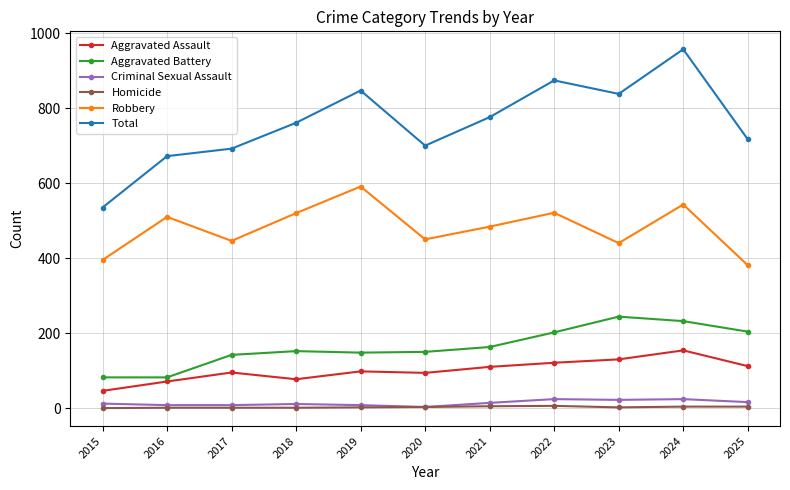

True or false: Aggravated Assault has more than 1 points higher than both neighbors.

True